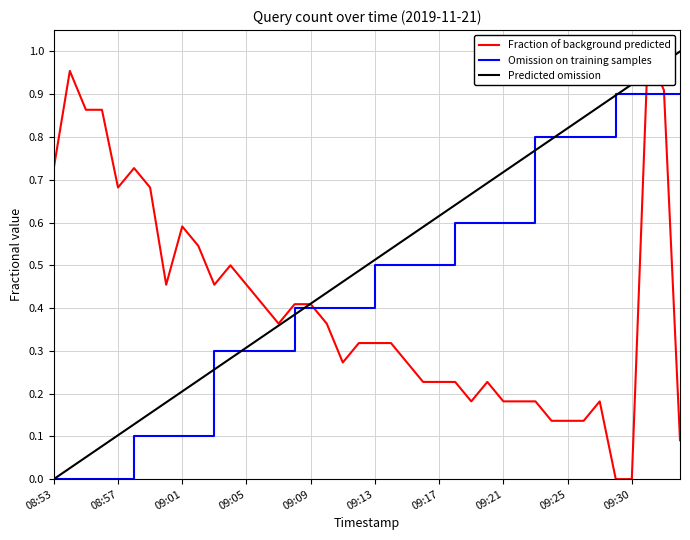

Rank the series by their maximum value, from highest to lowest.

Fraction of background predicted, Predicted omission, Omission on training samples